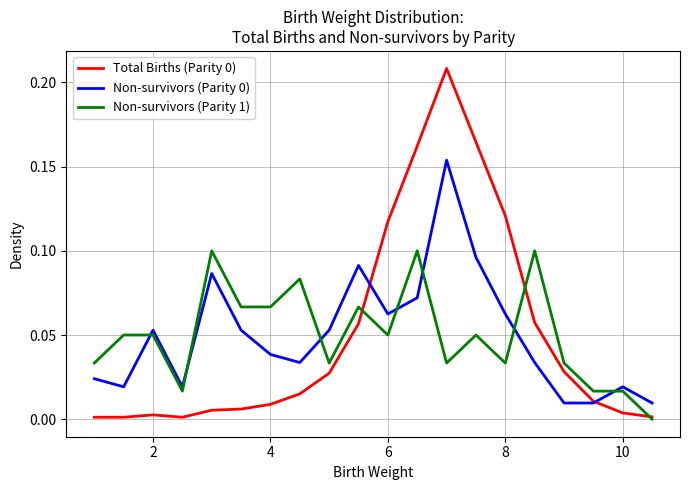

True or false: Non-survivors (Parity 0) and Non-survivors (Parity 1) intersect in this chart.

True